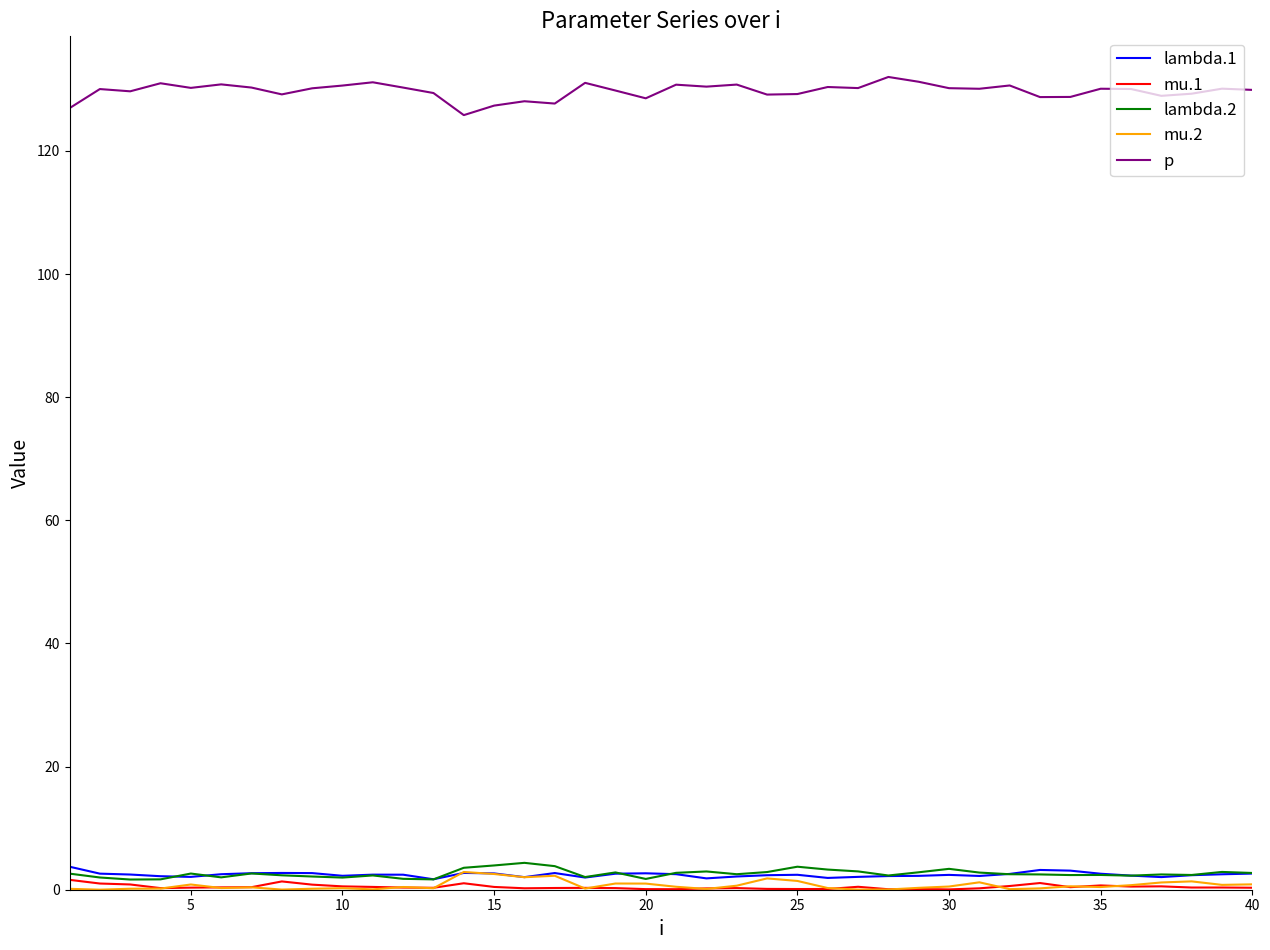

True or false: p and mu.1 cross at least once.

False